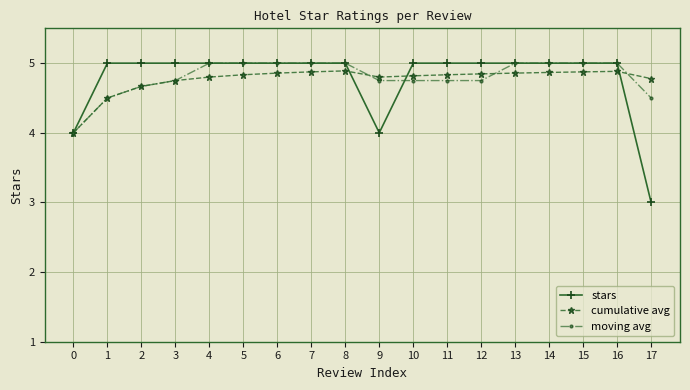

What is the spread (max minus min) of values at 9?

0.8